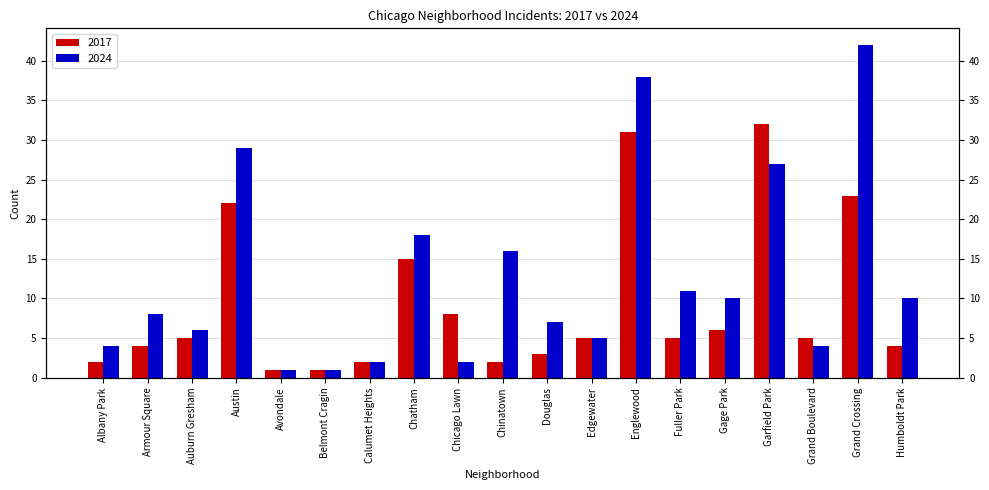

Which category has the lowest value across all series?

Avondale